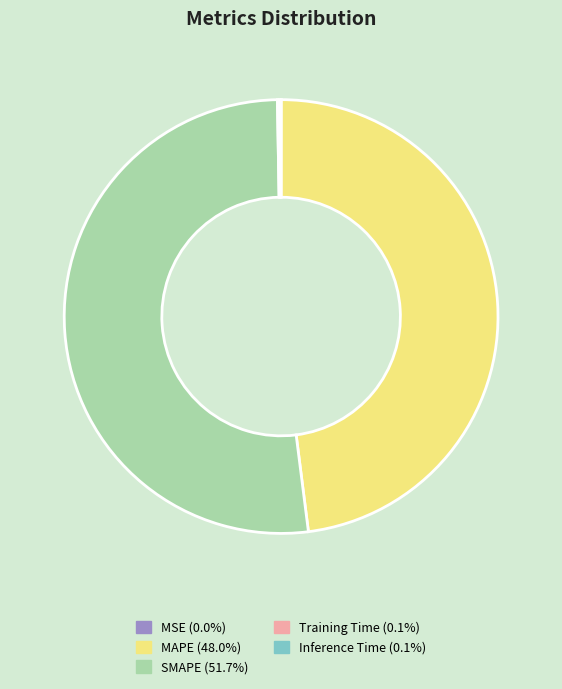

Does SMAPE represent more than half of the total?

Yes